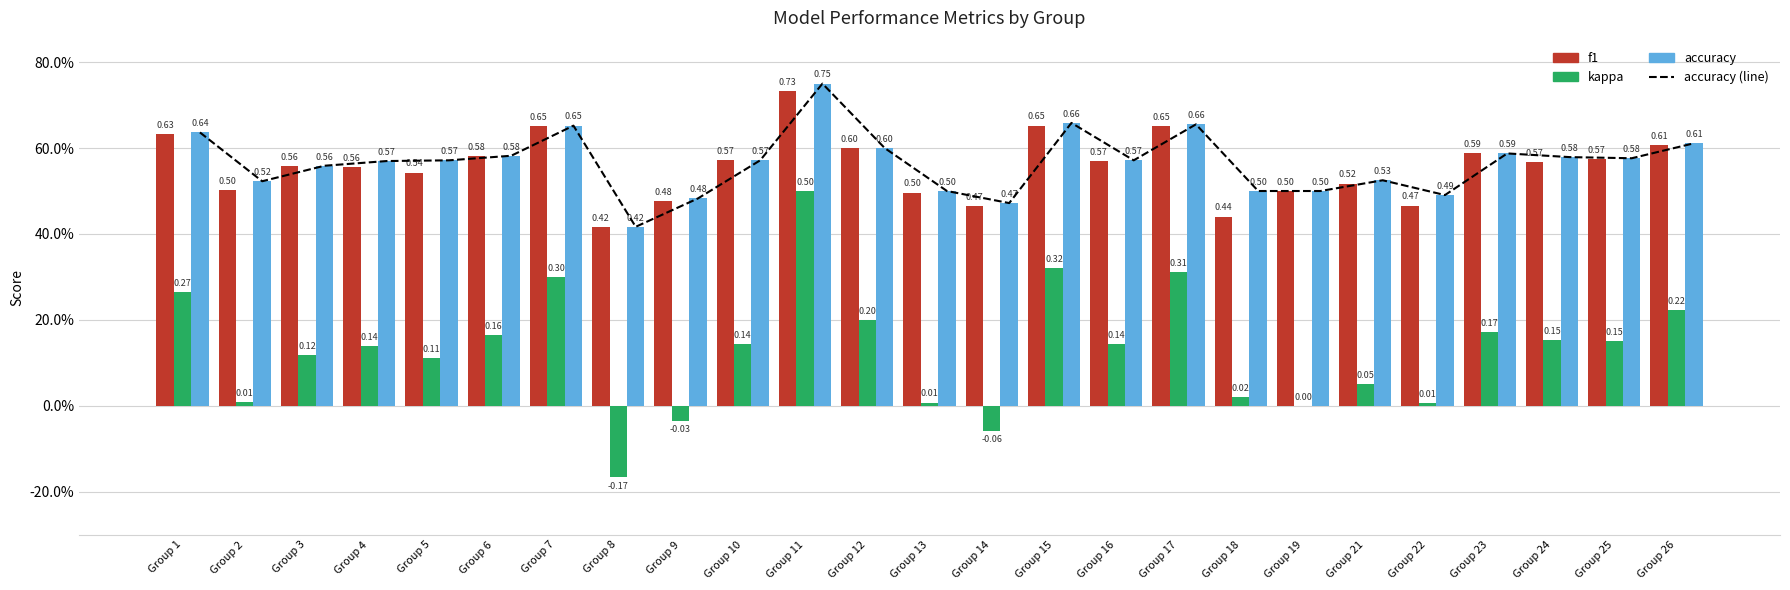

Which series has the largest total across all categories?

accuracy